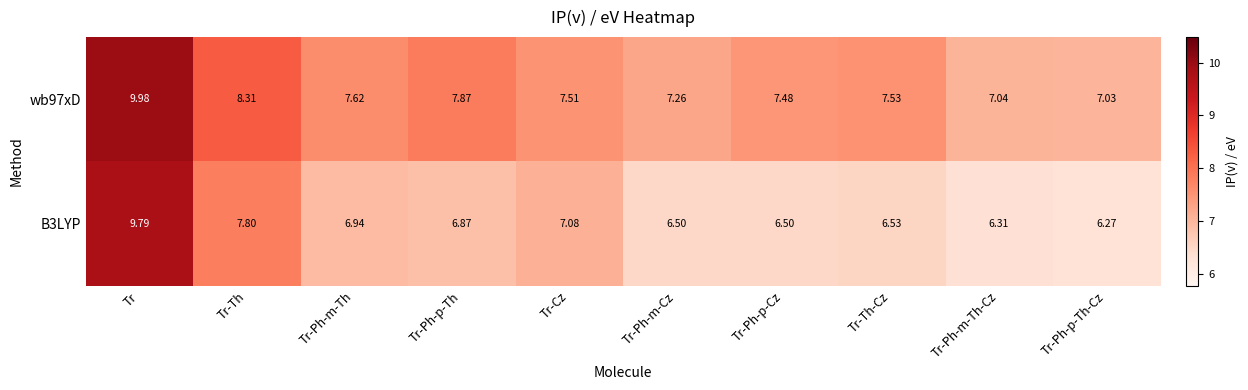

At which category is the sum across all series the highest?

Tr